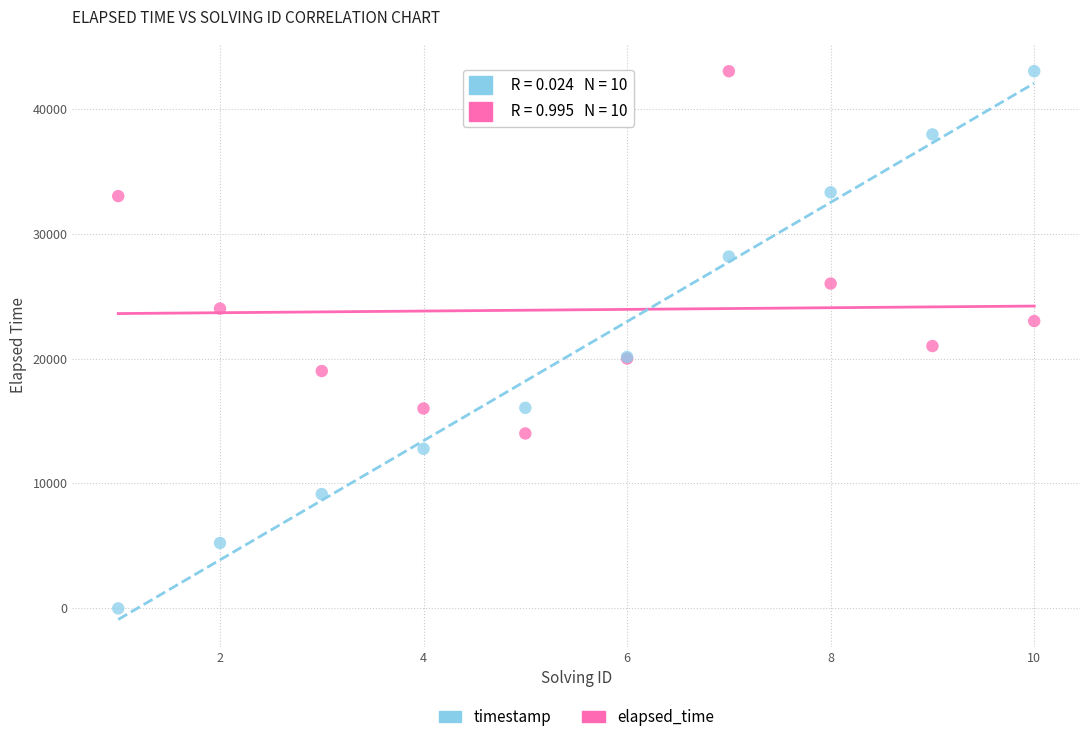

Across all series, what Y value is closest to 21500?

21000.0